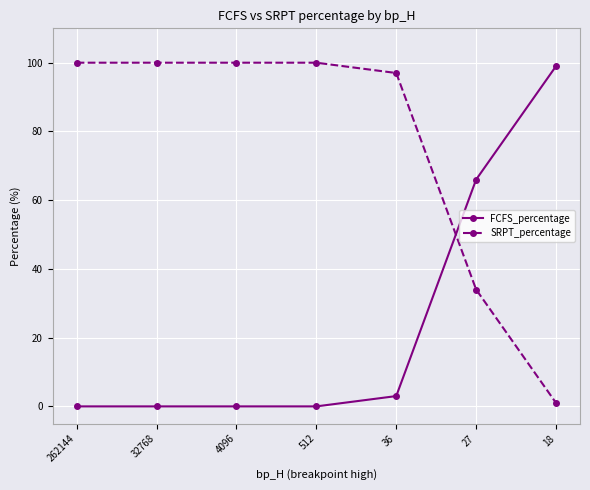

What is the sum of all FCFS_percentage values?

168